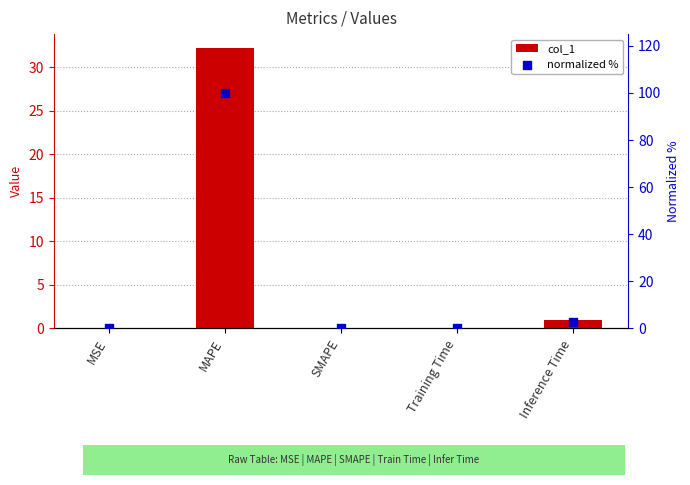

What are all the series names shown in the legend?

col_1, normalized %